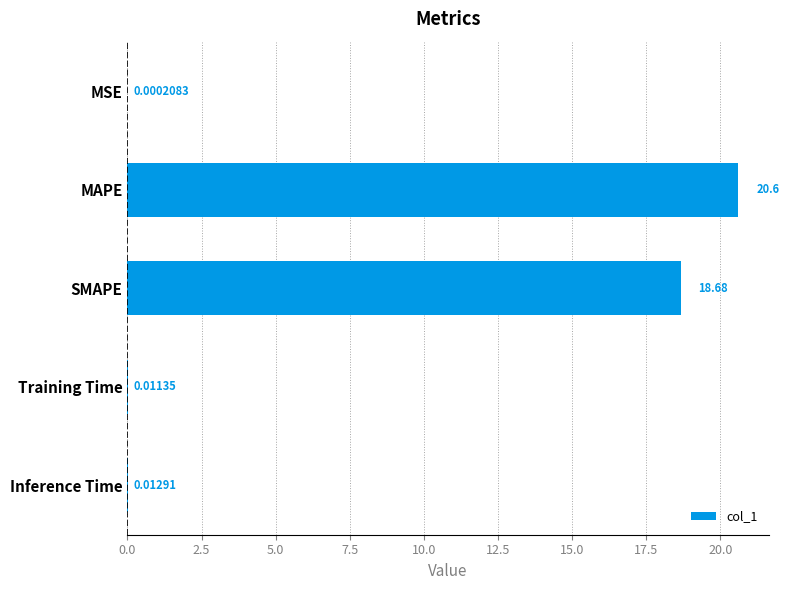

Between MAPE and Inference Time, which is larger?

MAPE